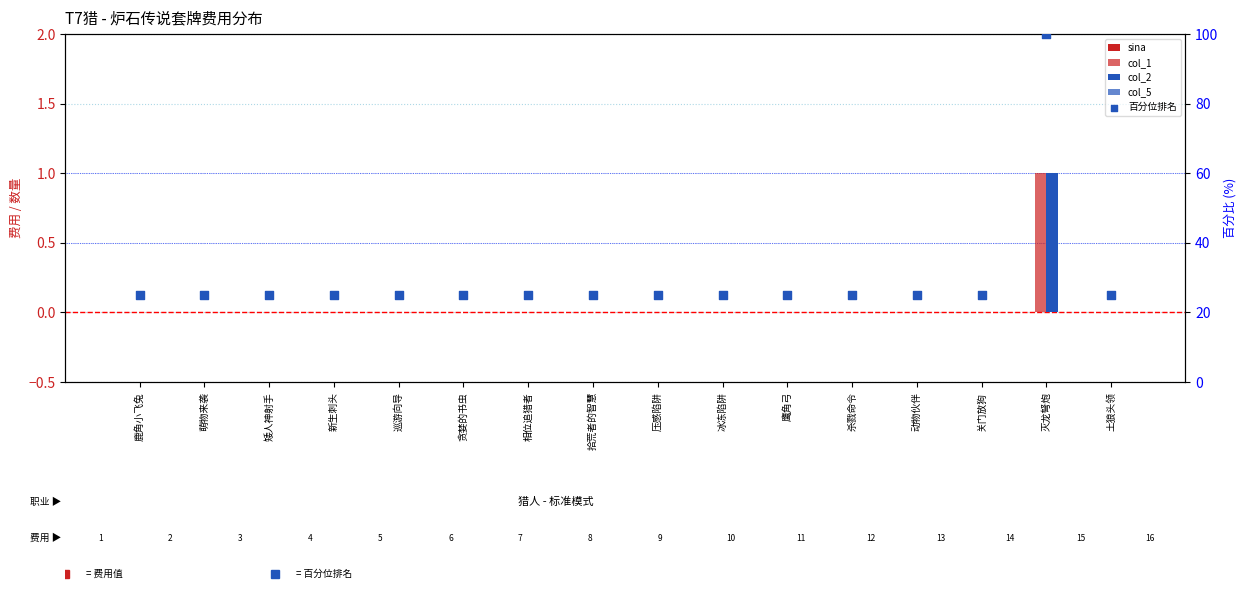

What are all the series names shown in the legend?

sina, col_1, col_2, col_5, 百分位排名